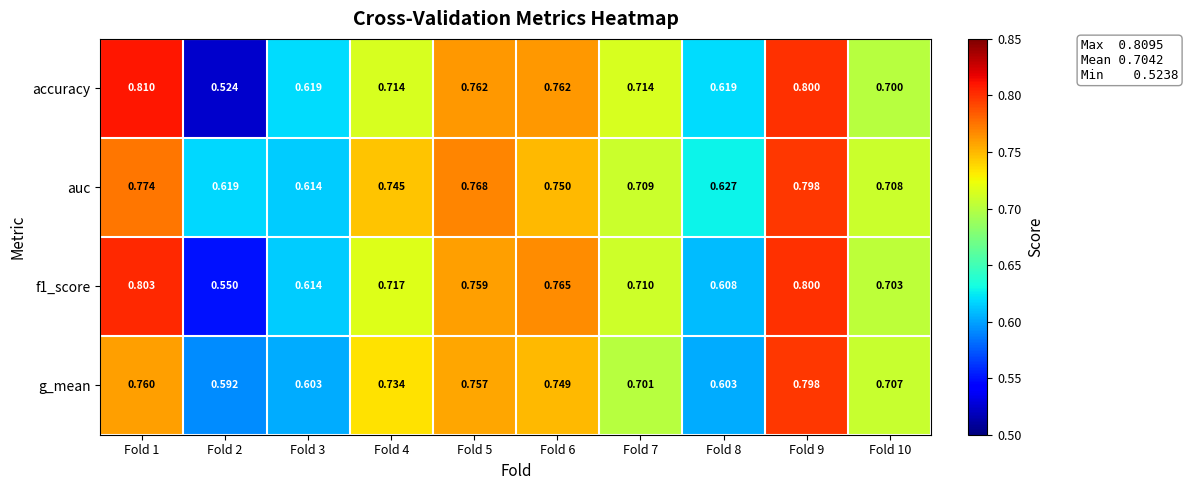

Is the value of auc at Fold 5 greater than the value of g_mean at Fold 7?

Yes